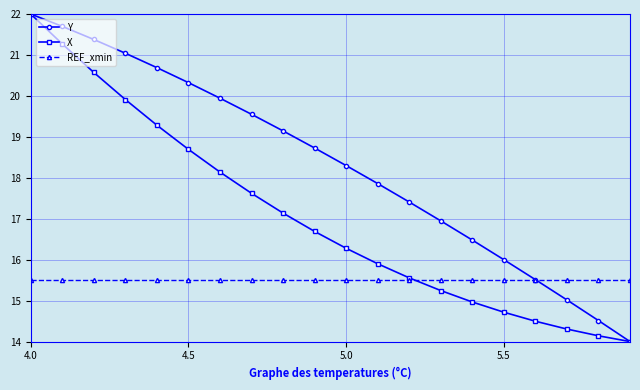

What is the highest value of the X series?

22.0